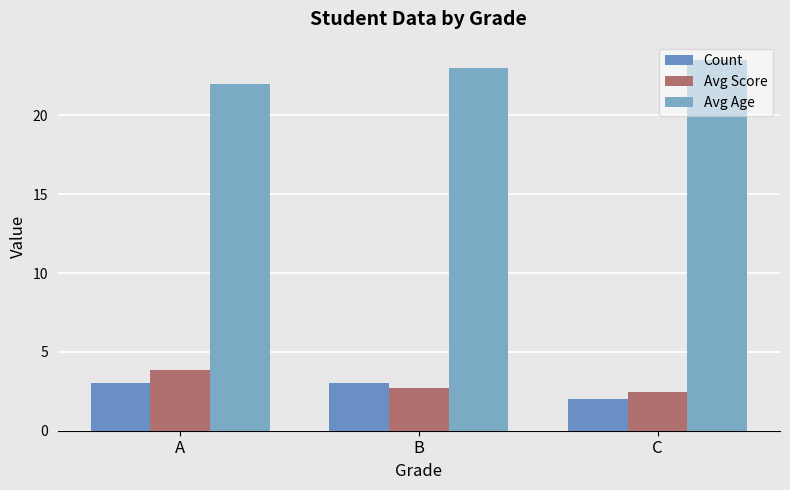

How many groups of bars are there?

3